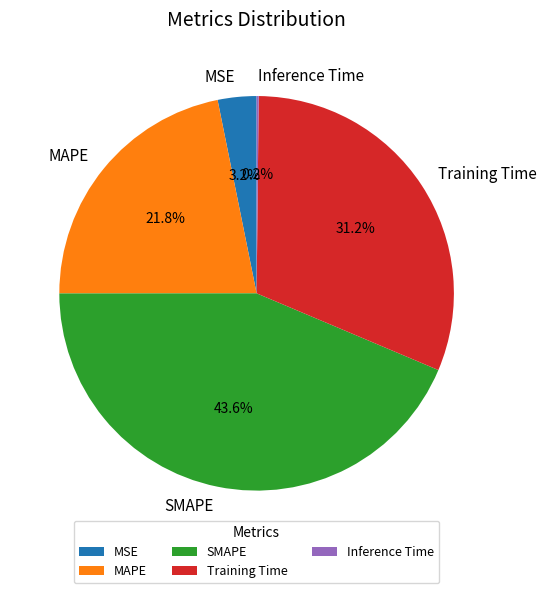

What is the ratio of the value at Training Time to the value at SMAPE?

0.7